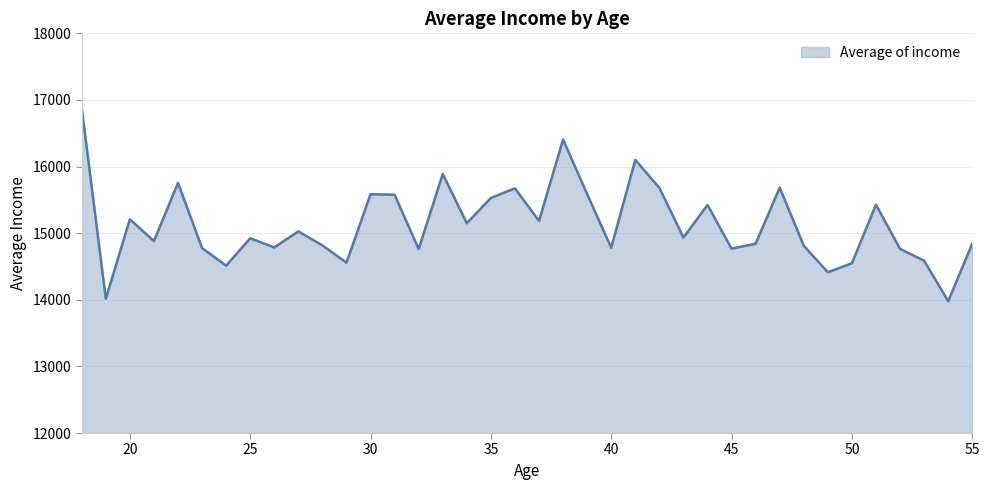

What is the greatest value displayed?

16880.6